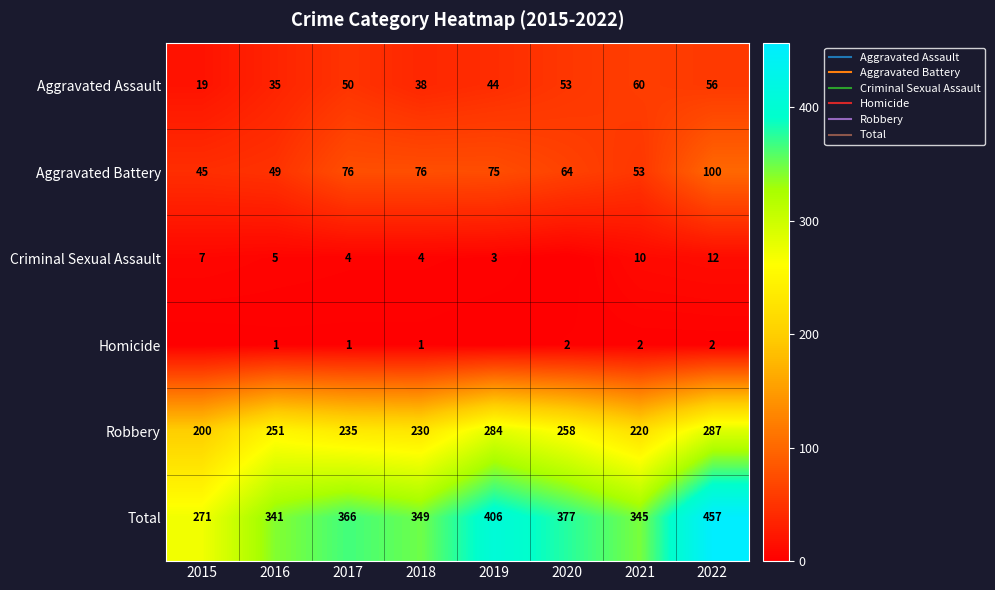

Is the value of Criminal Sexual Assault at 2020 greater than the value of Aggravated Assault at 2020?

No